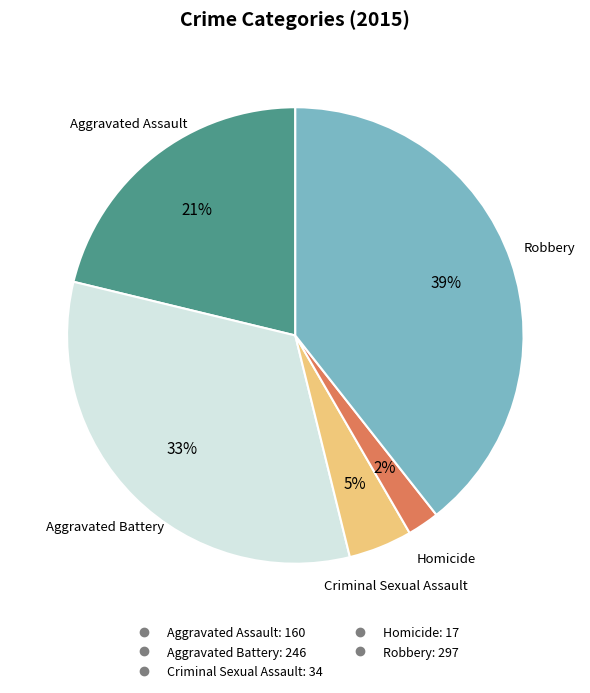

What is the smallest slice in the pie chart?

Homicide